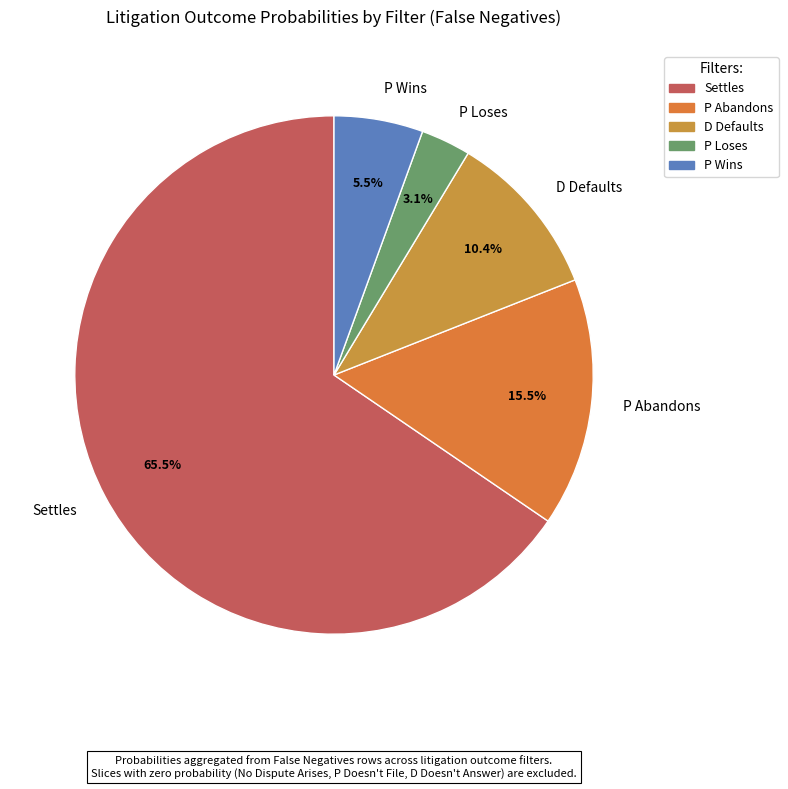

What is the ratio of the value at Settles to the value at P Abandons?

4.2